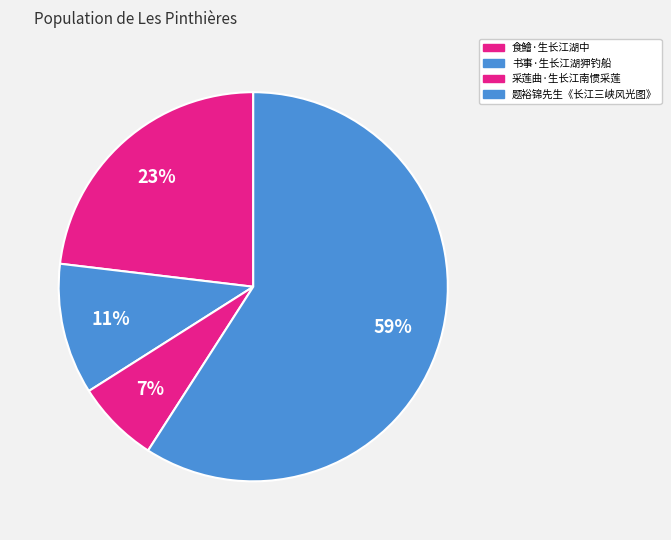

To the nearest percent, what portion does 书事·生长江湖狎钓船 represent?

11%